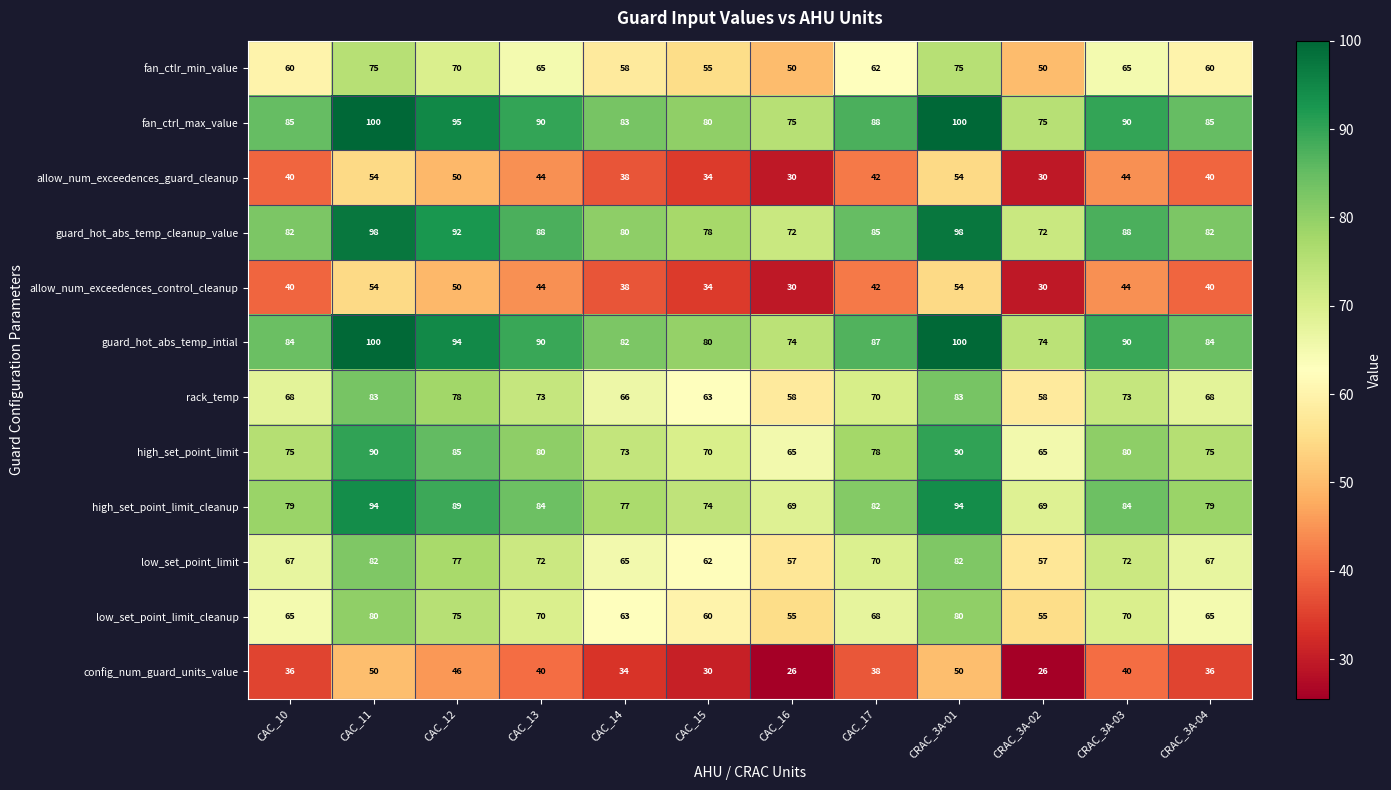

What is the minimum value for fan_ctrl_max_value?

75